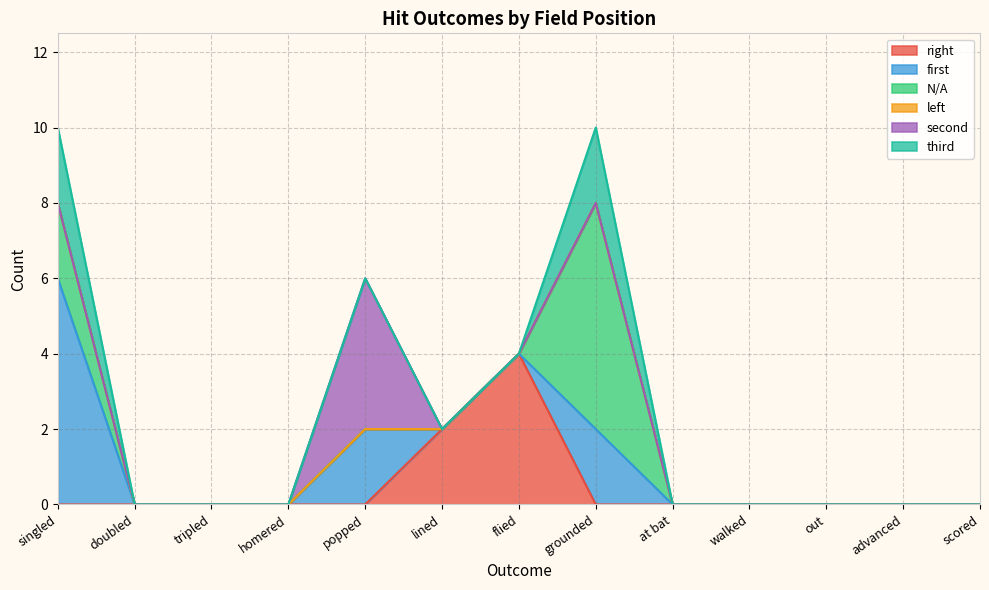

What is the total value across all series at singled?

10